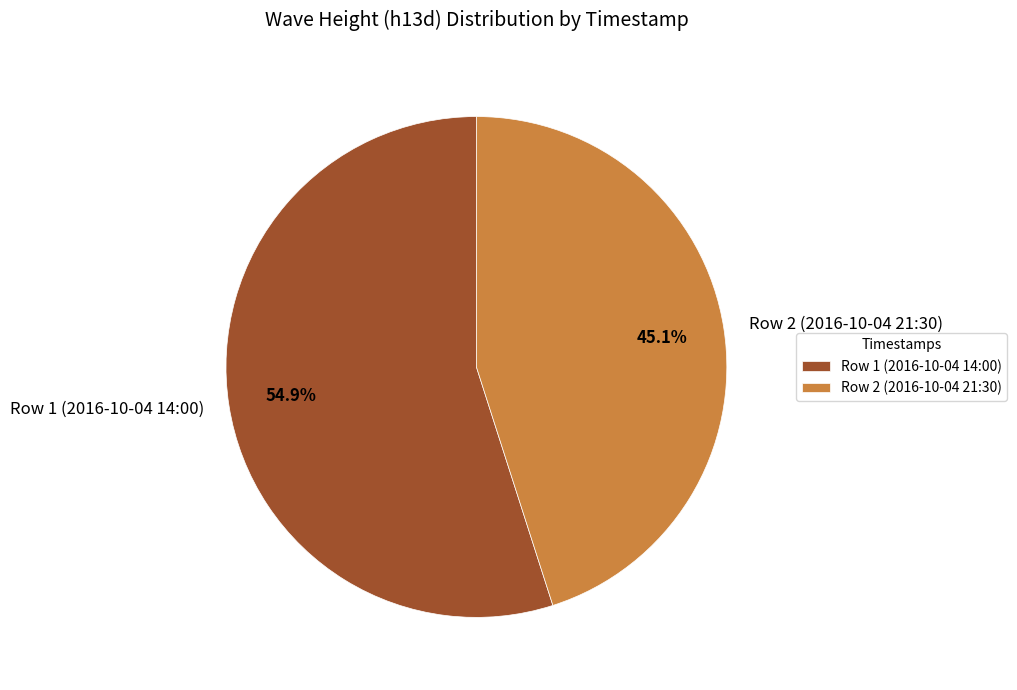

How many slices are in this pie chart?

2